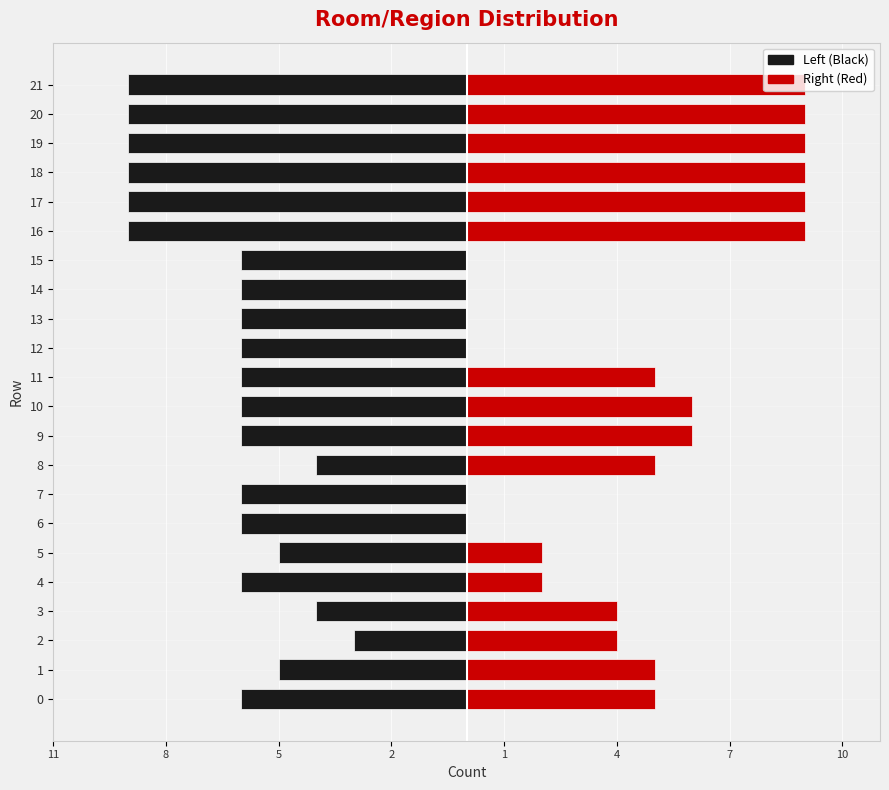

How many bars are there in each group?

2